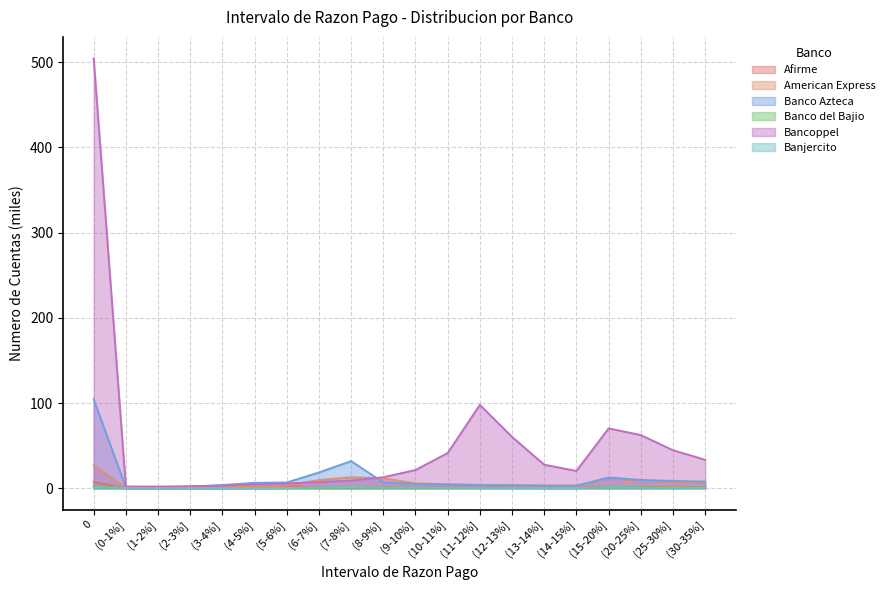

What position from the right is (4-5%]?

15